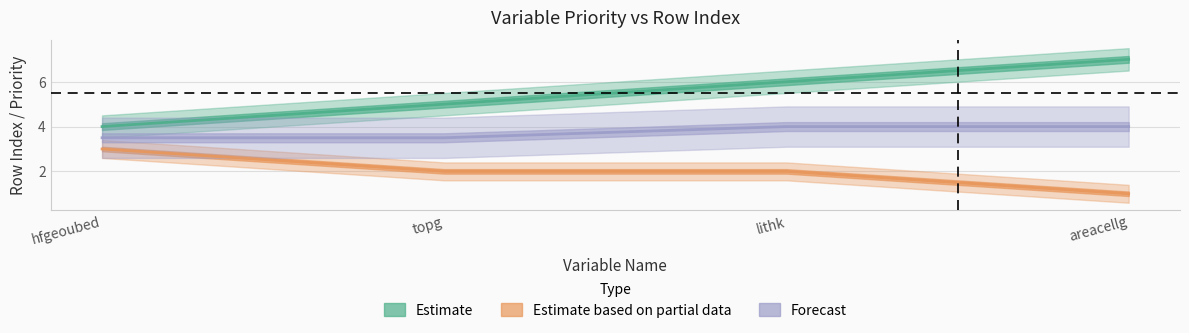

What is the minimum value for Forecast?

3.5